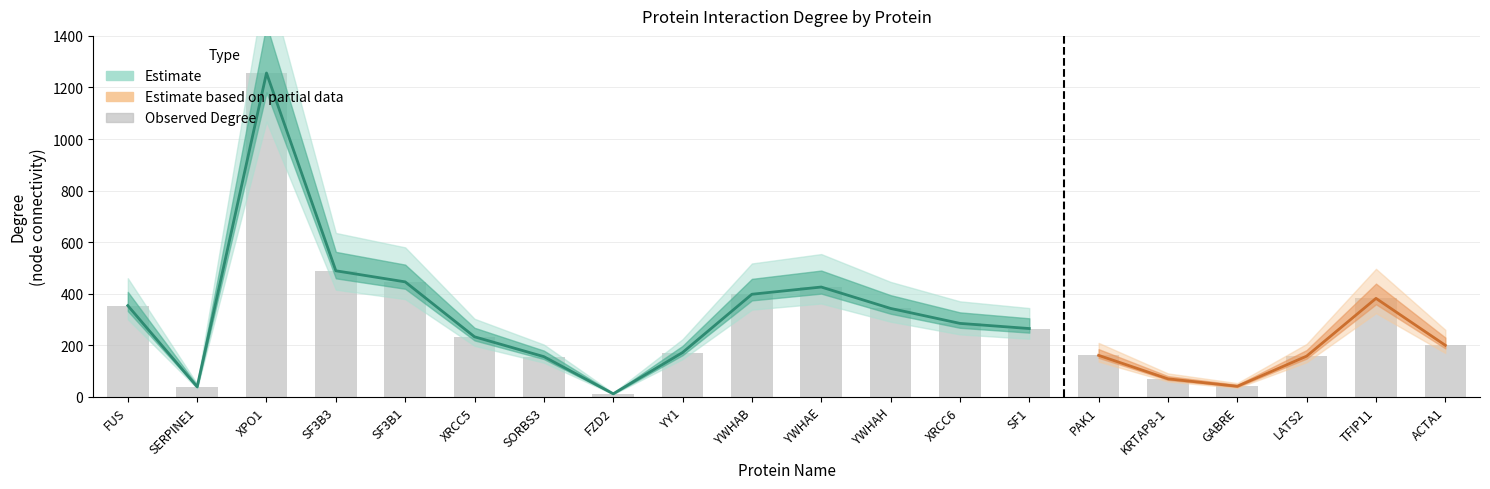

What value does the data have at SERPINE1, to the nearest 50?

50